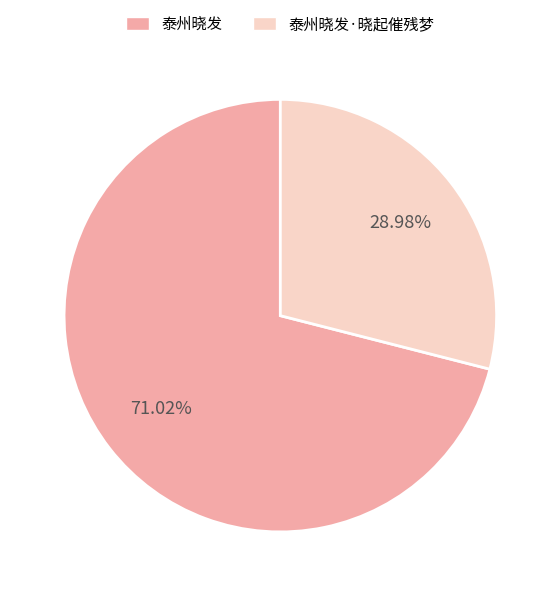

Is there any slice that represents more than half of the pie?

Yes